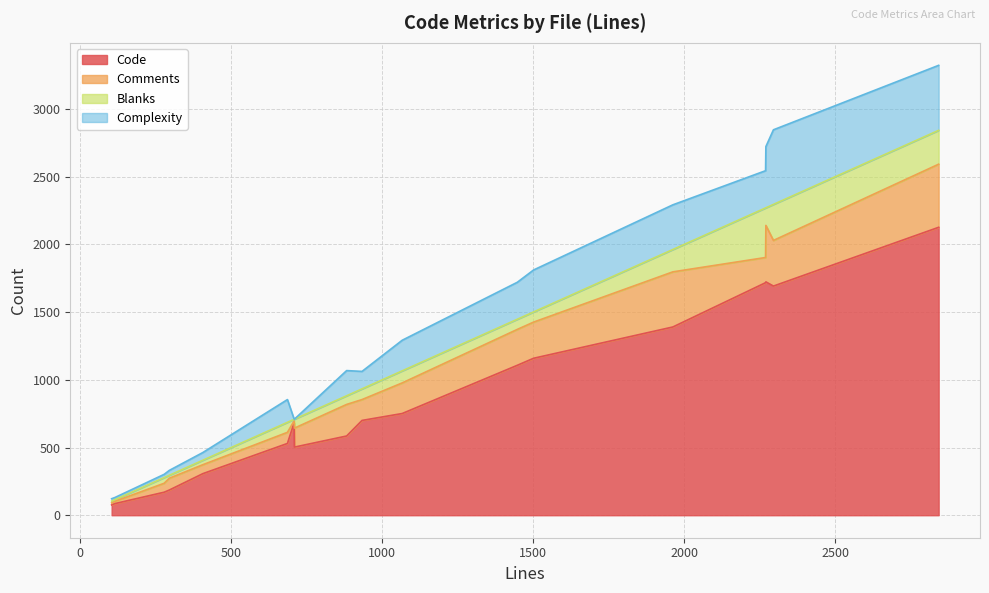

Which series has the largest range (max minus min)?

Code